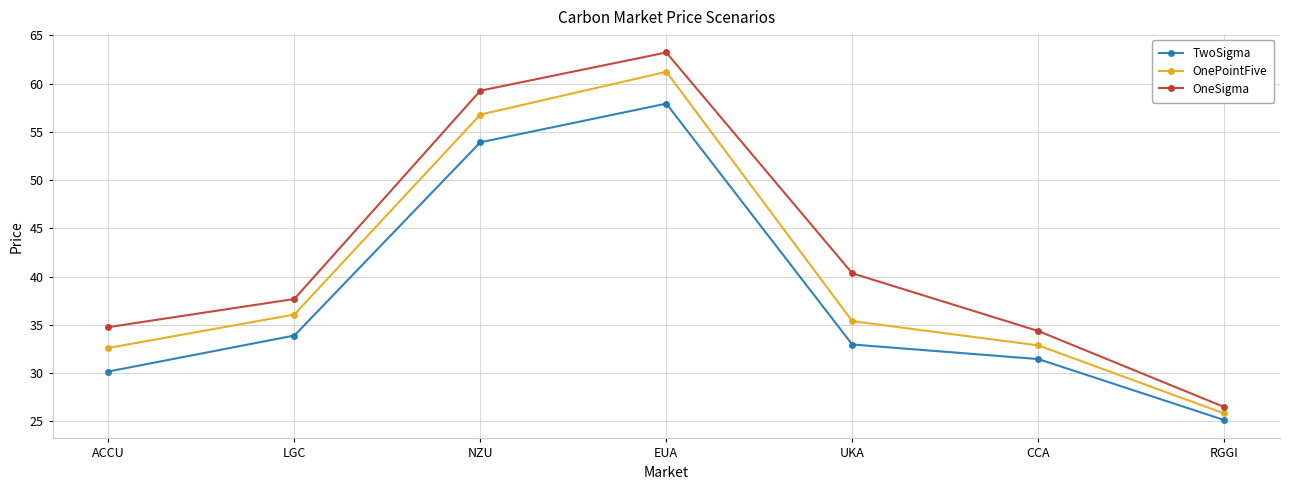

Rank the series by their maximum value, from highest to lowest.

OneSigma, OnePointFive, TwoSigma